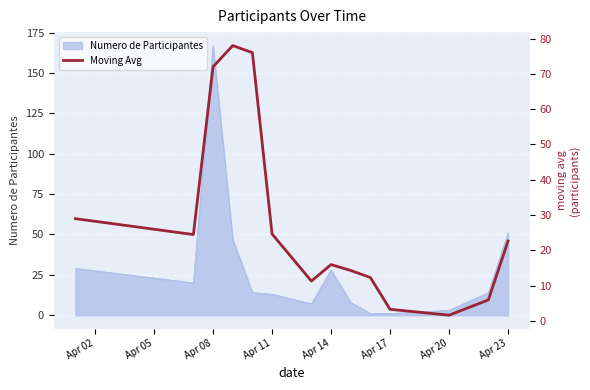

Where is Numero de Participantes nearest to the value 84?

Apr 23